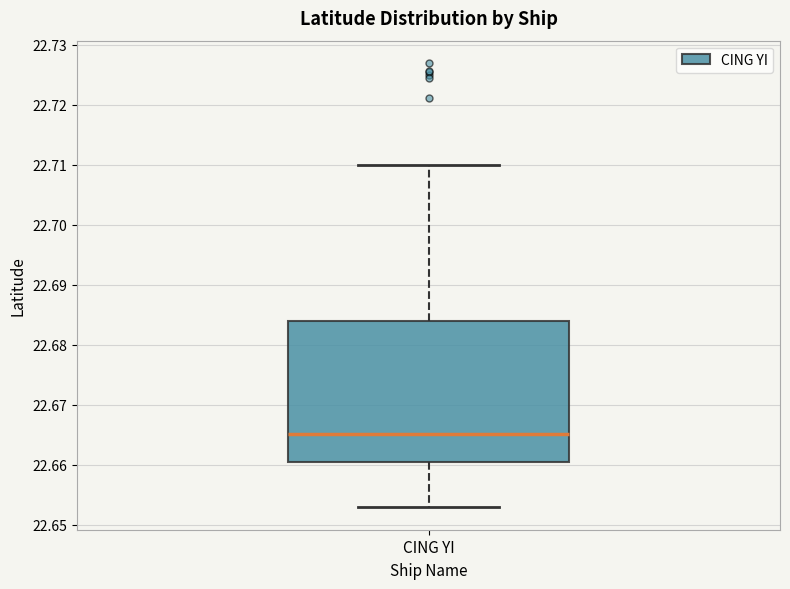

Where is the lower edge of the box for CING YI on the y-axis? The values are not printed on the chart, so give them approximately, as read against the axis.

22.660